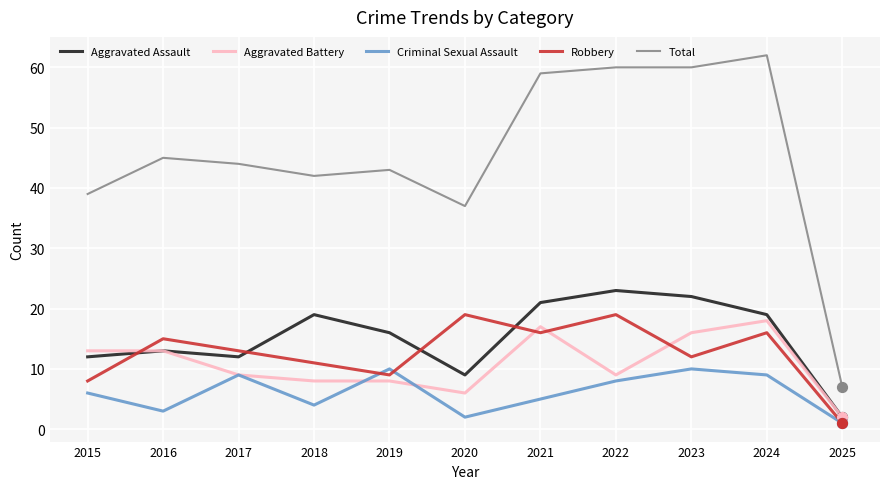

At how many categories does at least one series exceed 47?

4